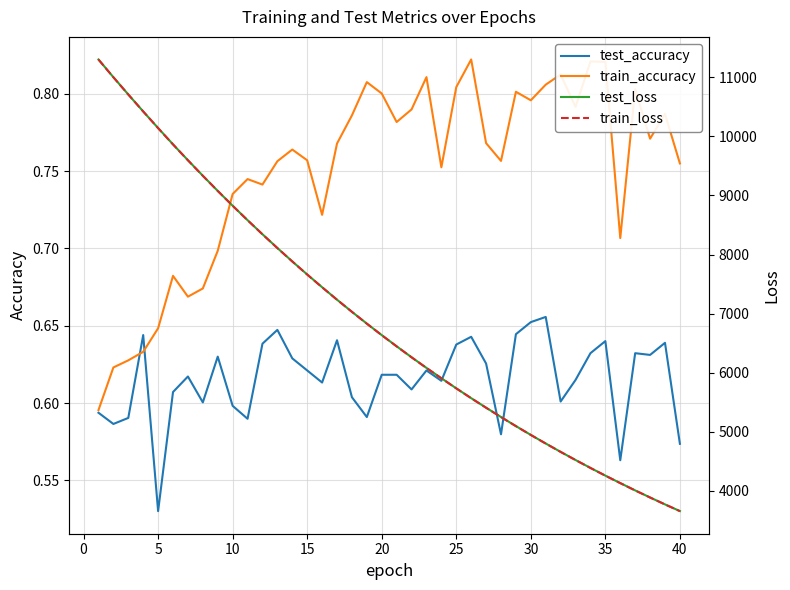

Does the chart display data point markers on the line(s)?

No